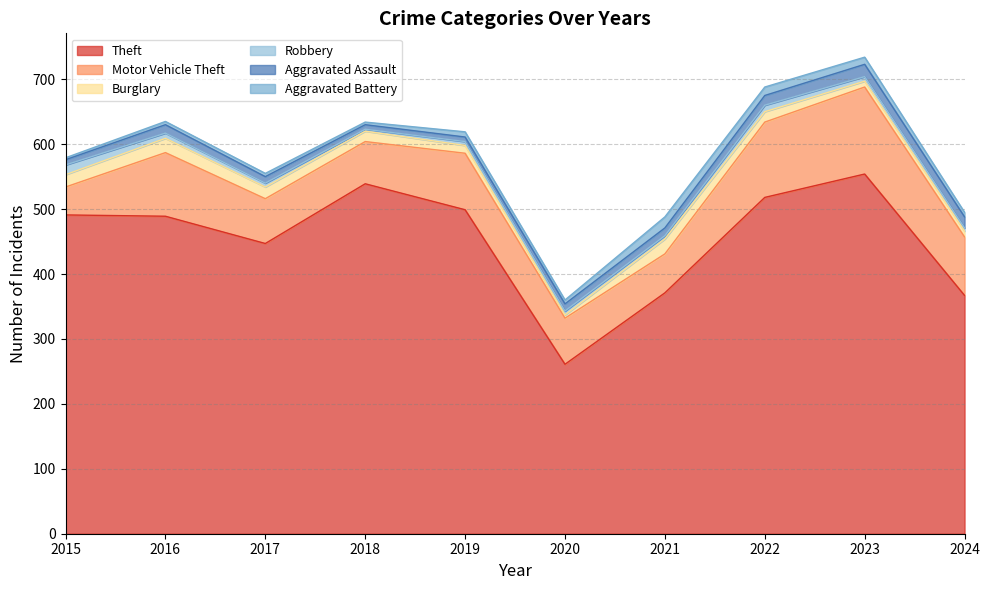

Does the chart display data point markers on the line(s)?

No